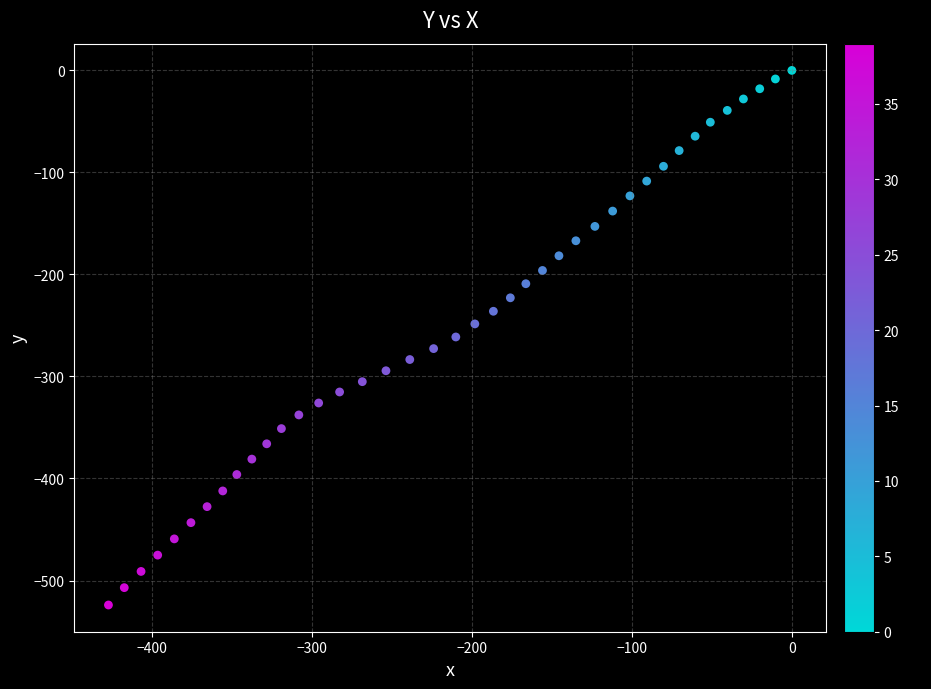

What is the range of Y values (max minus min)?

524.0